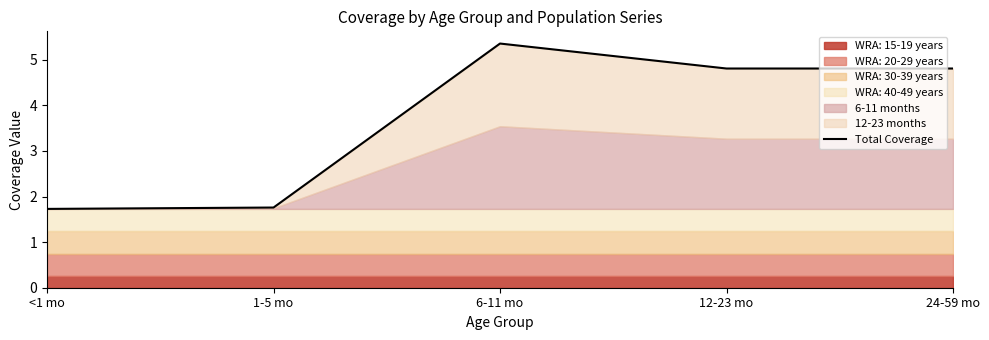

Where does the data first go above 4?

6-11 mo